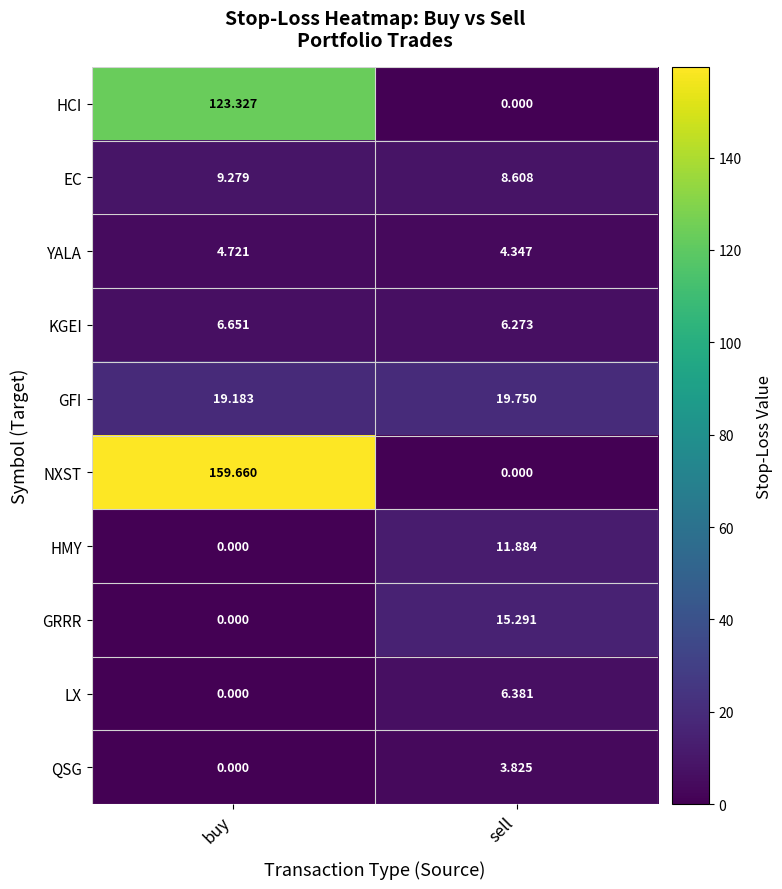

Between buy and sell, which series saw the biggest shift?

NXST